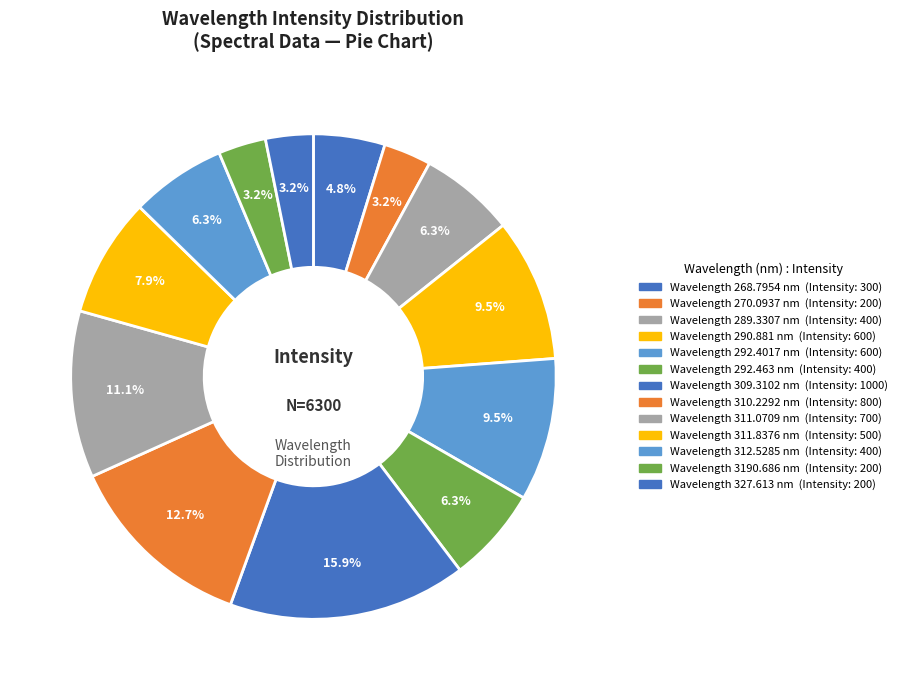

Count the number of slices in the pie.

13